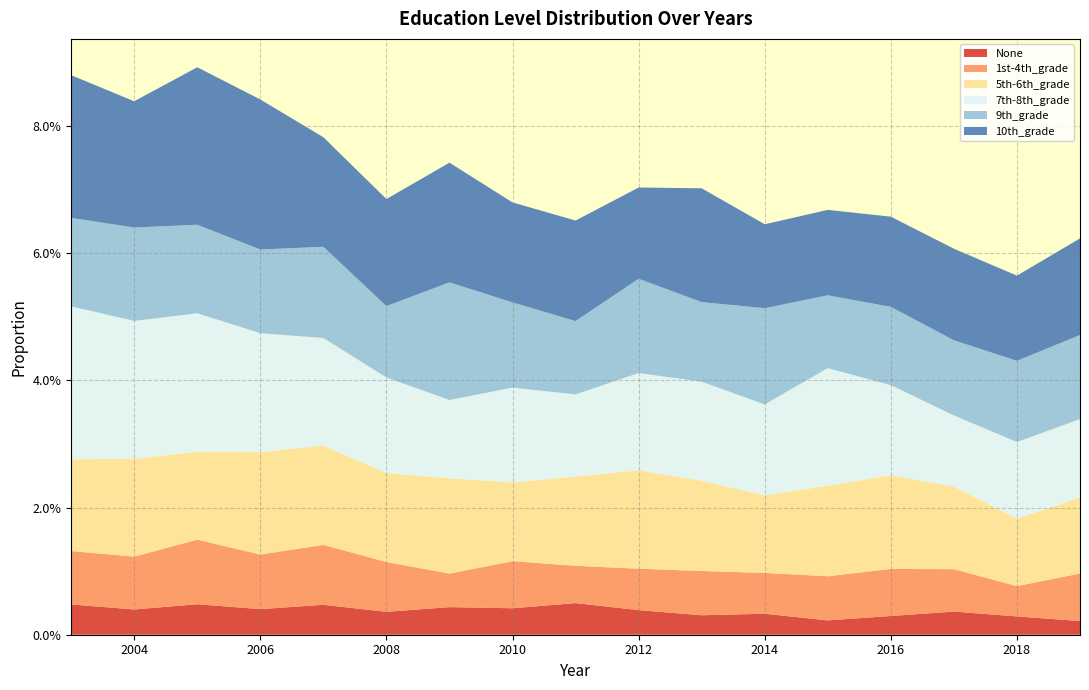

What are all the series names shown in the legend?

None, 1st-4th_grade, 5th-6th_grade, 7th-8th_grade, 9th_grade, 10th_grade